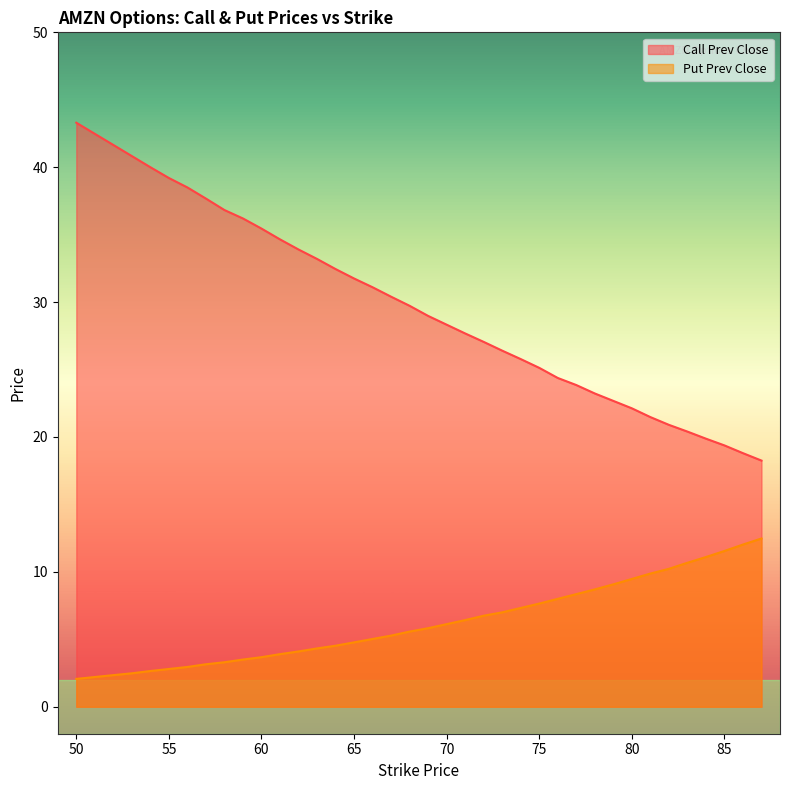

Which series changed the most between 82 and 87?

Call Strike